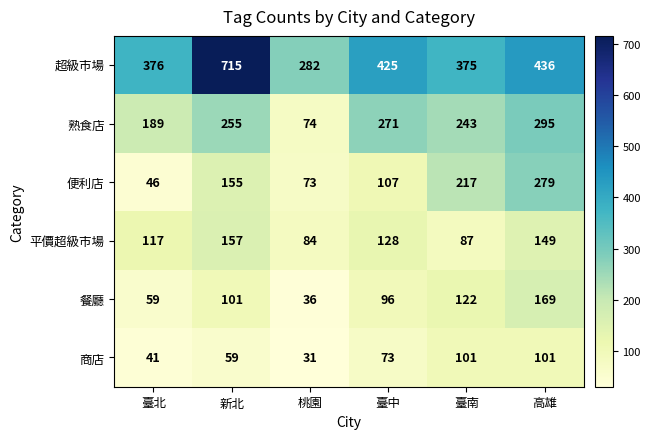

Which series has the largest range (max minus min)?

超級市場